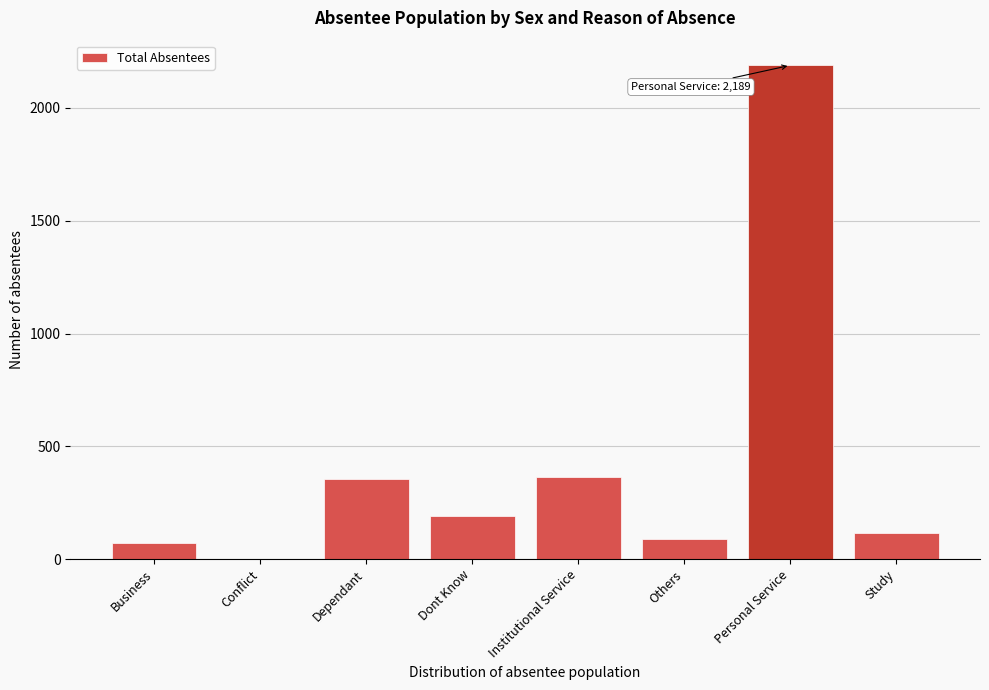

What is the change in value from Business to Dependant?

+283